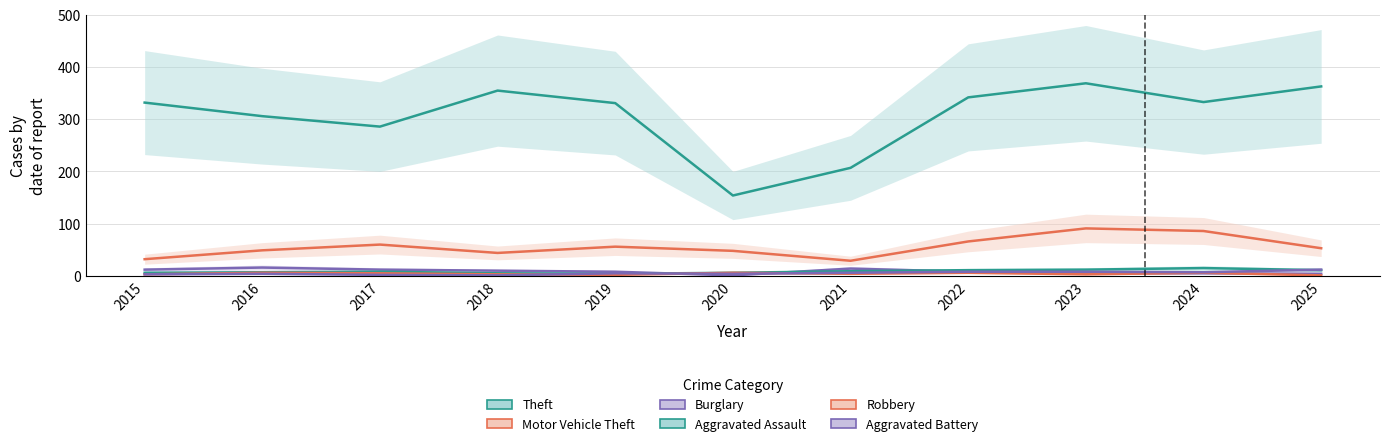

True or false: Theft has a value of 134 at 2025.

False